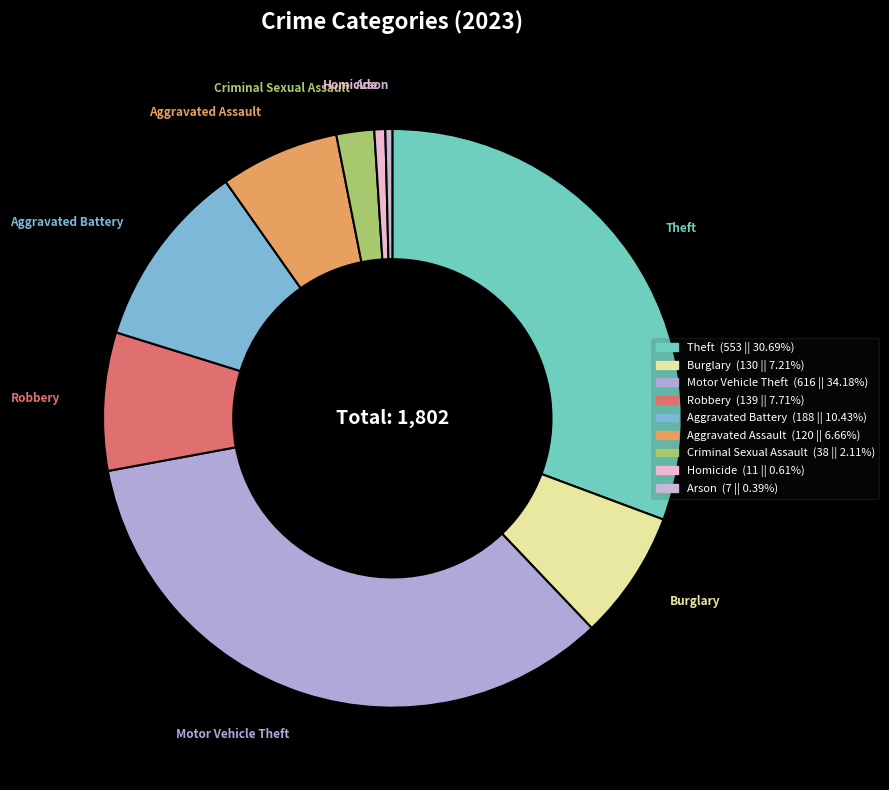

Approximately how many times larger is the value at Robbery compared to Burglary?

1.1